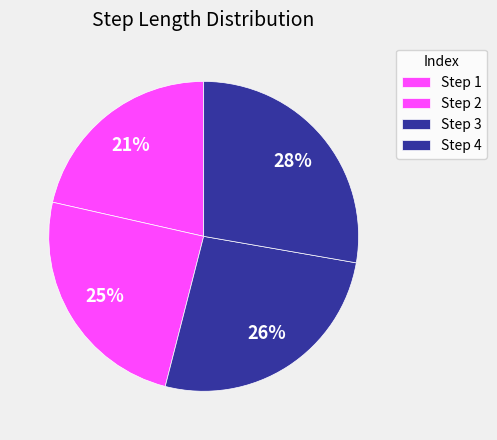

Which category has the smallest portion of the pie?

1